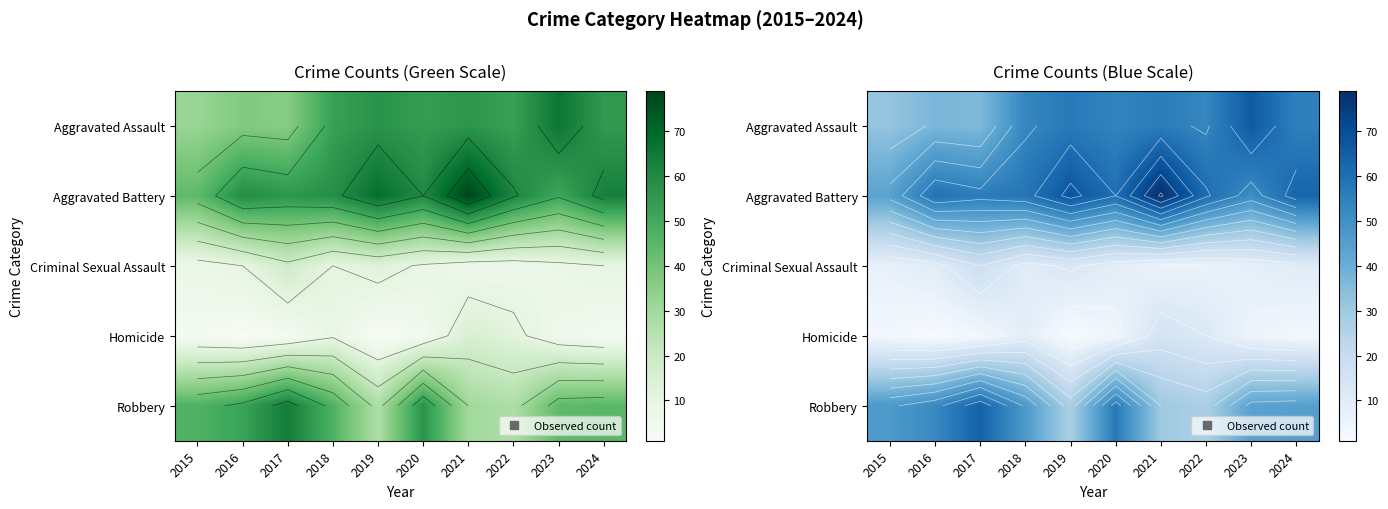

Which category has the highest value in the Aggravated Battery series?

2021